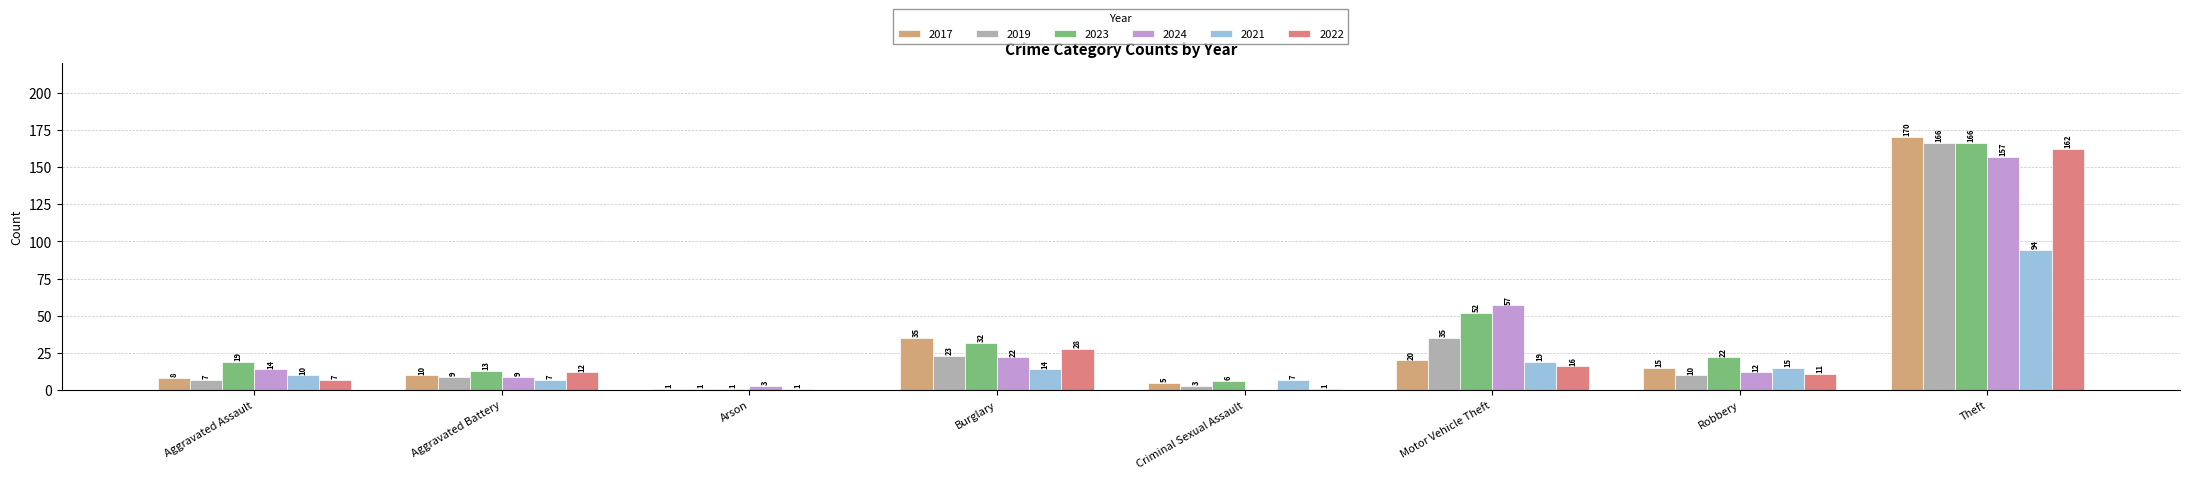

Where is 2021 nearest to the value 47?

Motor Vehicle Theft